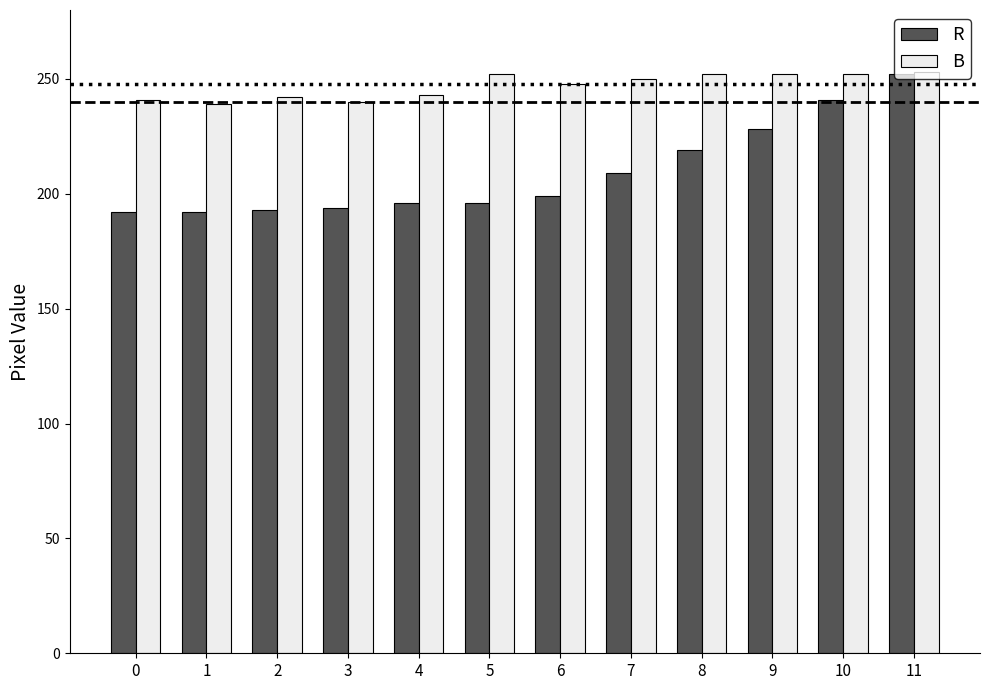

What is the minimum value for B?

239